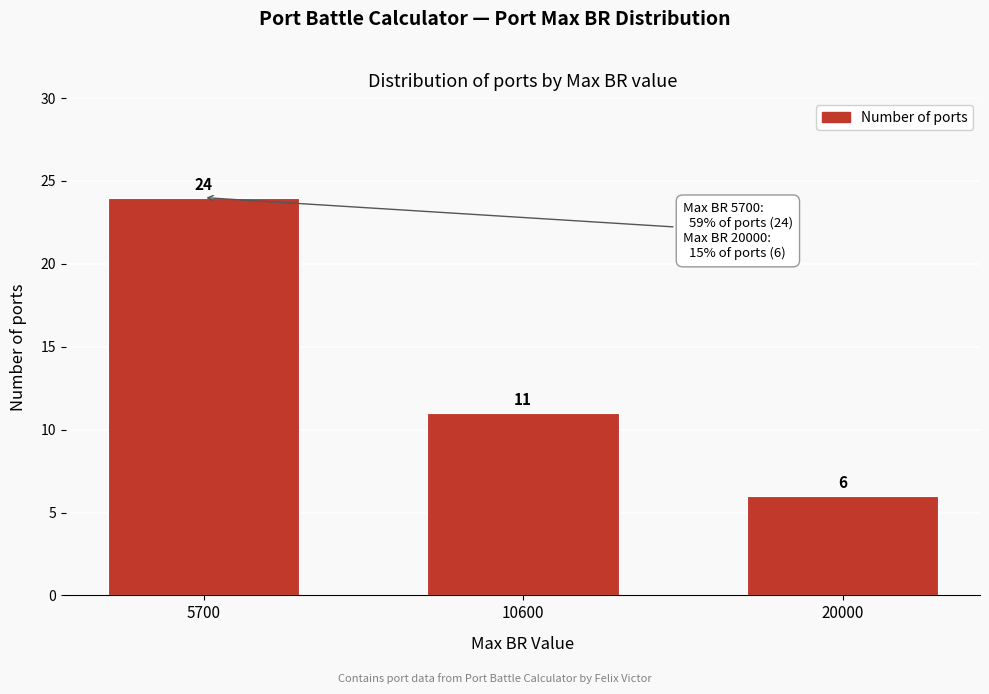

Reading right to left, transcribe all the data shown in this chart.

6	11	24